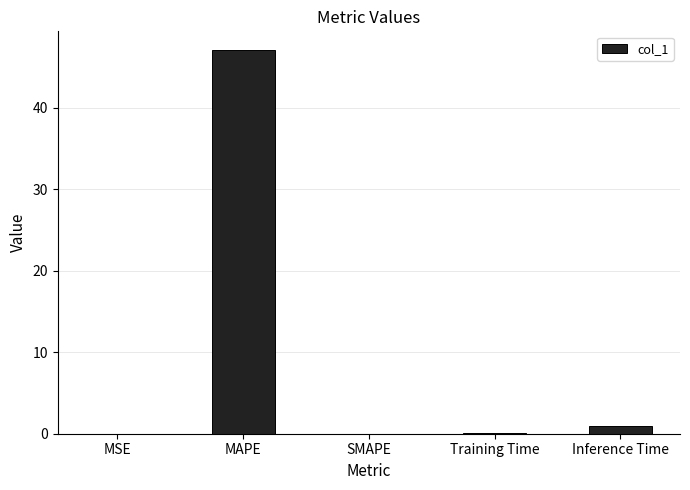

What is the greatest value displayed?

47.0